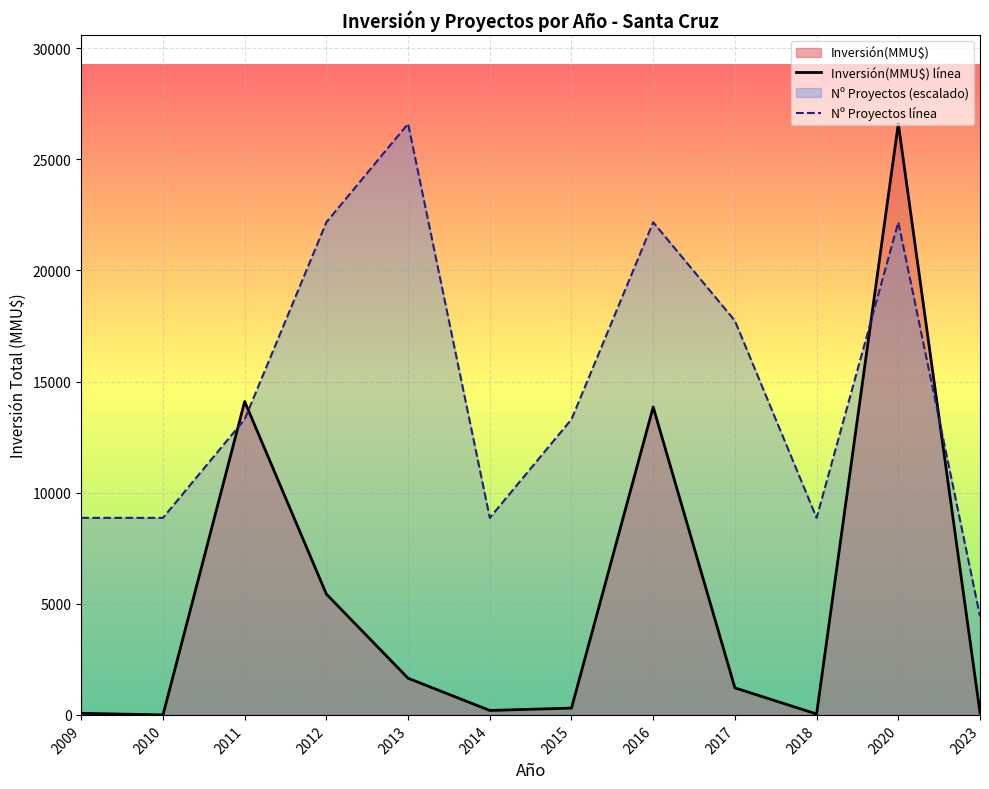

At how many categories does at least one series exceed 4048?

12